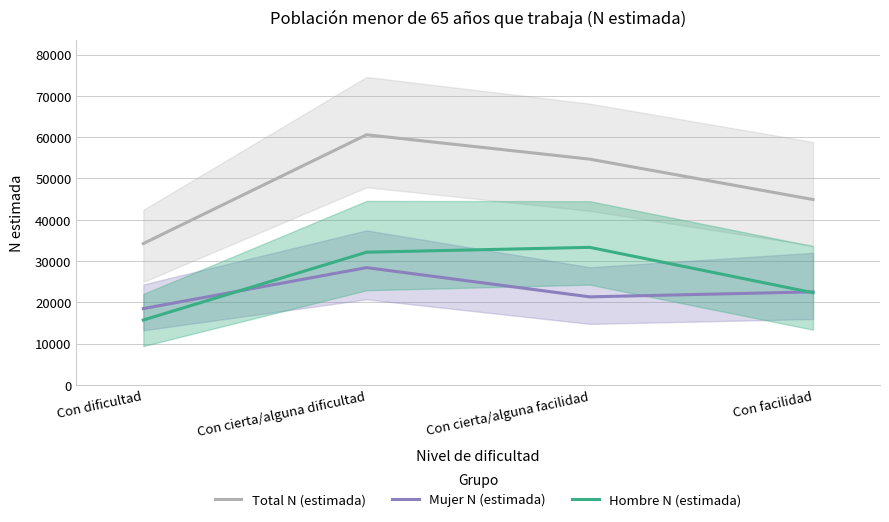

The value of Mujer N (estimada) at Con cierta/alguna dificultad is 44208. True or false?

False